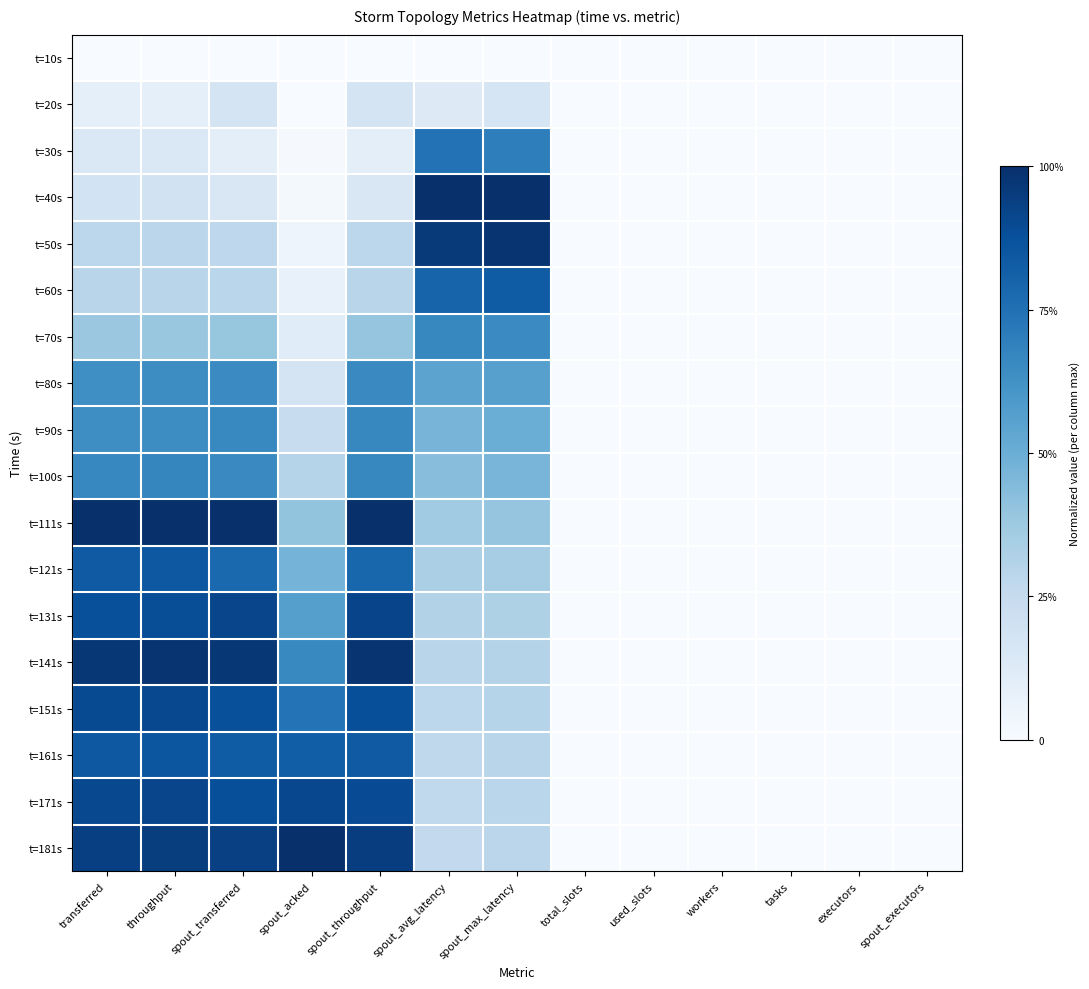

Reading right to left, list all the values displayed in this chart.

t=10s: spout_executors=0.0	executors=0.0	tasks=0.0	workers=0.0	used_slots=0.0	total_slots=0.0	spout_max_latency=0.0	spout_avg_latency=0.0	spout_throughput=0.0	spout_acked=0.0	spout_transferred=0.0	throughput=0.0	transferred=0.0
t=20s: spout_executors=0.0	executors=0.0	tasks=0.0	workers=0.0	used_slots=0.0	total_slots=0.0	spout_max_latency=0.2	spout_avg_latency=0.1	spout_throughput=0.2	spout_acked=0.0	spout_transferred=0.2	throughput=0.1	transferred=0.1
t=30s: spout_executors=0.0	executors=0.0	tasks=0.0	workers=0.0	used_slots=0.0	total_slots=0.0	spout_max_latency=0.7	spout_avg_latency=0.7	spout_throughput=0.1	spout_acked=0.0	spout_transferred=0.1	throughput=0.1	transferred=0.1
t=40s: spout_executors=0.0	executors=0.0	tasks=0.0	workers=0.0	used_slots=0.0	total_slots=0.0	spout_max_latency=1.0	spout_avg_latency=1.0	spout_throughput=0.2	spout_acked=0.0	spout_transferred=0.1	throughput=0.2	transferred=0.2
t=50s: spout_executors=0.0	executors=0.0	tasks=0.0	workers=0.0	used_slots=0.0	total_slots=0.0	spout_max_latency=1.0	spout_avg_latency=1.0	spout_throughput=0.3	spout_acked=0.0	spout_transferred=0.3	throughput=0.3	transferred=0.3
t=60s: spout_executors=0.0	executors=0.0	tasks=0.0	workers=0.0	used_slots=0.0	total_slots=0.0	spout_max_latency=0.8	spout_avg_latency=0.8	spout_throughput=0.3	spout_acked=0.1	spout_transferred=0.3	throughput=0.3	transferred=0.3
t=70s: spout_executors=0.0	executors=0.0	tasks=0.0	workers=0.0	used_slots=0.0	total_slots=0.0	spout_max_latency=0.6	spout_avg_latency=0.7	spout_throughput=0.4	spout_acked=0.1	spout_transferred=0.4	throughput=0.4	transferred=0.4
t=80s: spout_executors=0.0	executors=0.0	tasks=0.0	workers=0.0	used_slots=0.0	total_slots=0.0	spout_max_latency=0.6	spout_avg_latency=0.5	spout_throughput=0.7	spout_acked=0.2	spout_transferred=0.6	throughput=0.6	transferred=0.6
t=90s: spout_executors=0.0	executors=0.0	tasks=0.0	workers=0.0	used_slots=0.0	total_slots=0.0	spout_max_latency=0.5	spout_avg_latency=0.5	spout_throughput=0.7	spout_acked=0.2	spout_transferred=0.7	throughput=0.6	transferred=0.6
t=100s: spout_executors=0.0	executors=0.0	tasks=0.0	workers=0.0	used_slots=0.0	total_slots=0.0	spout_max_latency=0.5	spout_avg_latency=0.4	spout_throughput=0.7	spout_acked=0.3	spout_transferred=0.7	throughput=0.7	transferred=0.7
t=111s: spout_executors=0.0	executors=0.0	tasks=0.0	workers=0.0	used_slots=0.0	total_slots=0.0	spout_max_latency=0.4	spout_avg_latency=0.4	spout_throughput=1.0	spout_acked=0.4	spout_transferred=1.0	throughput=1.0	transferred=1.0
t=121s: spout_executors=0.0	executors=0.0	tasks=0.0	workers=0.0	used_slots=0.0	total_slots=0.0	spout_max_latency=0.4	spout_avg_latency=0.3	spout_throughput=0.8	spout_acked=0.5	spout_transferred=0.8	throughput=0.8	transferred=0.8
t=131s: spout_executors=0.0	executors=0.0	tasks=0.0	workers=0.0	used_slots=0.0	total_slots=0.0	spout_max_latency=0.3	spout_avg_latency=0.3	spout_throughput=0.9	spout_acked=0.6	spout_transferred=0.9	throughput=0.9	transferred=0.9
t=141s: spout_executors=0.0	executors=0.0	tasks=0.0	workers=0.0	used_slots=0.0	total_slots=0.0	spout_max_latency=0.3	spout_avg_latency=0.3	spout_throughput=1.0	spout_acked=0.7	spout_transferred=1.0	throughput=1.0	transferred=1.0
t=151s: spout_executors=0.0	executors=0.0	tasks=0.0	workers=0.0	used_slots=0.0	total_slots=0.0	spout_max_latency=0.3	spout_avg_latency=0.3	spout_throughput=0.9	spout_acked=0.7	spout_transferred=0.9	throughput=0.9	transferred=0.9
t=161s: spout_executors=0.0	executors=0.0	tasks=0.0	workers=0.0	used_slots=0.0	total_slots=0.0	spout_max_latency=0.3	spout_avg_latency=0.3	spout_throughput=0.8	spout_acked=0.8	spout_transferred=0.8	throughput=0.9	transferred=0.8
t=171s: spout_executors=0.0	executors=0.0	tasks=0.0	workers=0.0	used_slots=0.0	total_slots=0.0	spout_max_latency=0.3	spout_avg_latency=0.3	spout_throughput=0.9	spout_acked=0.9	spout_transferred=0.9	throughput=0.9	transferred=0.9
t=181s: spout_executors=0.0	executors=0.0	tasks=0.0	workers=0.0	used_slots=0.0	total_slots=0.0	spout_max_latency=0.3	spout_avg_latency=0.3	spout_throughput=0.9	spout_acked=1.0	spout_transferred=0.9	throughput=0.9	transferred=0.9